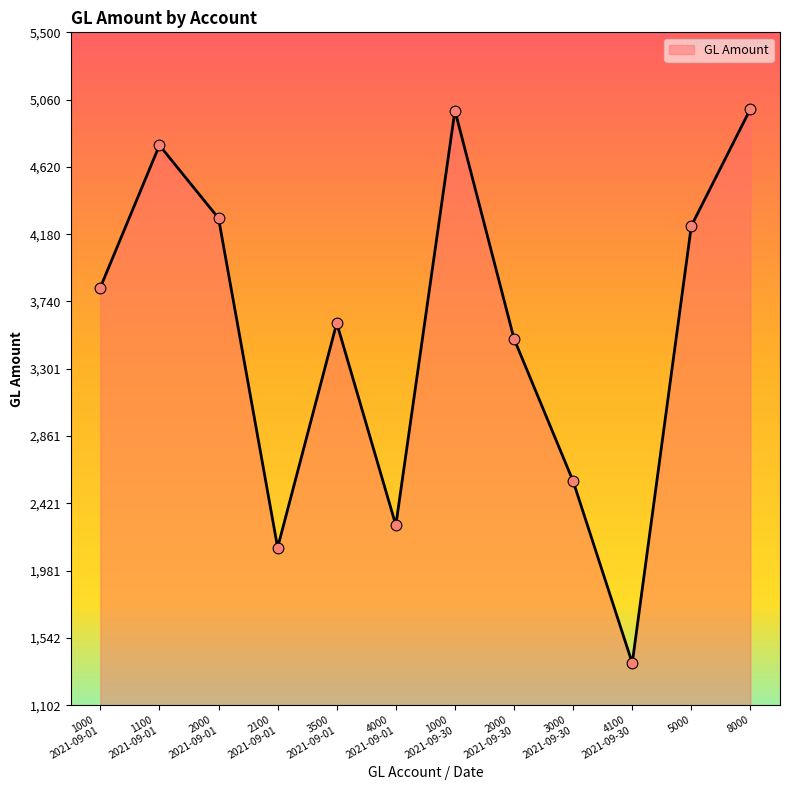

Approximately how many times larger is the value at 1100
2021-09-01 compared to 2100
2021-09-01?

2.2